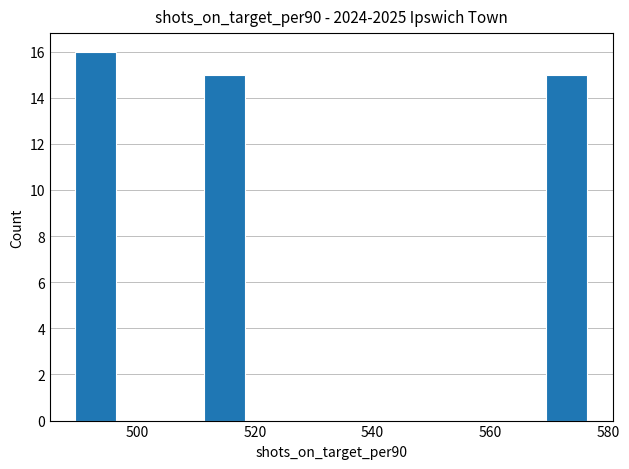

Read against the x-axis, roughly where is the centre of the tallest bar?

492